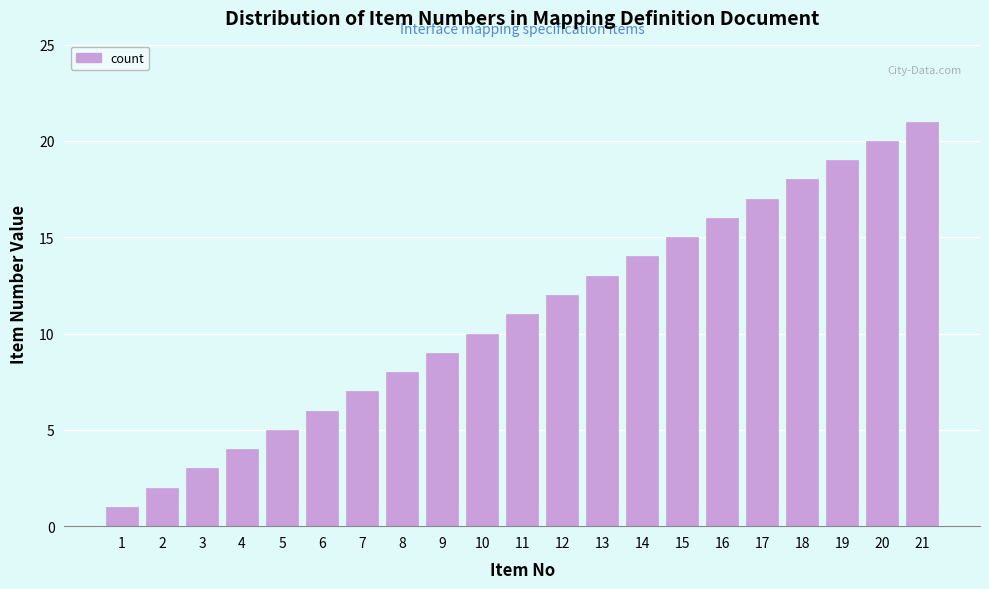

At which category does the chart reach its peak across all series?

21